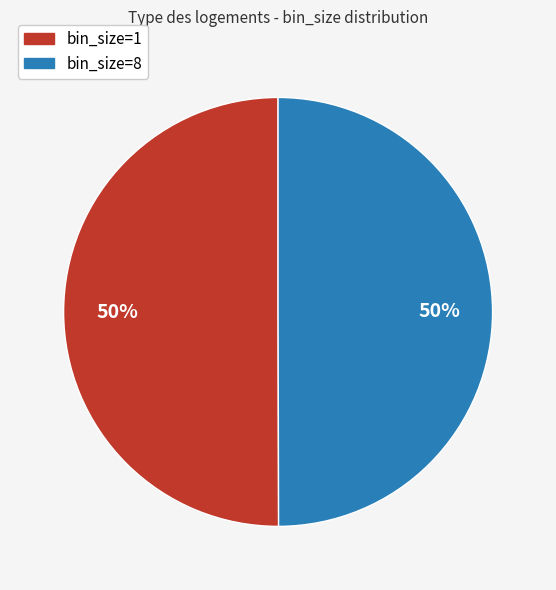

To the nearest percent, what is the average slice percentage?

50%